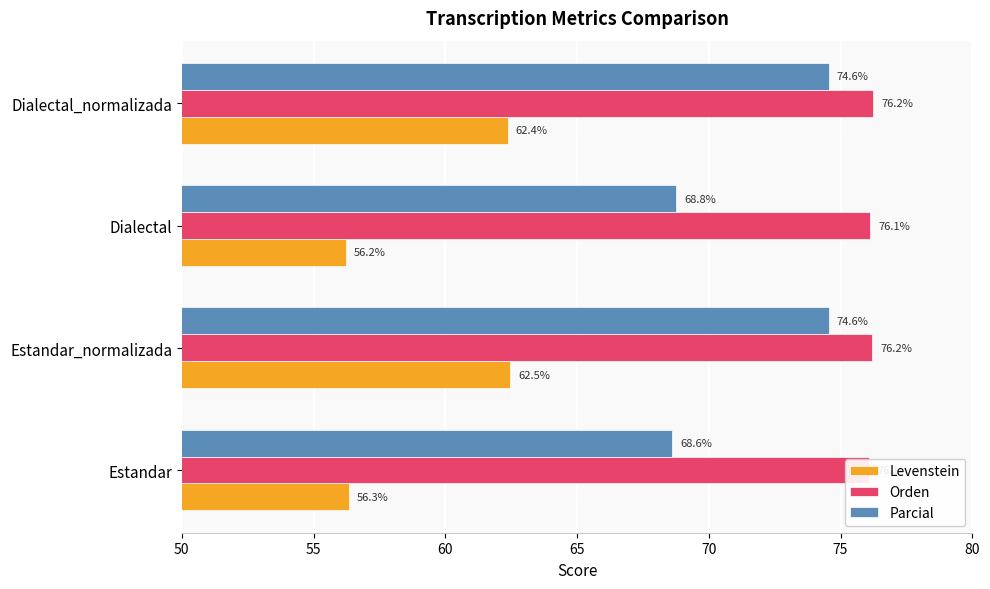

Rank the series at 55 from highest to lowest value.

Orden, Parcial, Levenstein